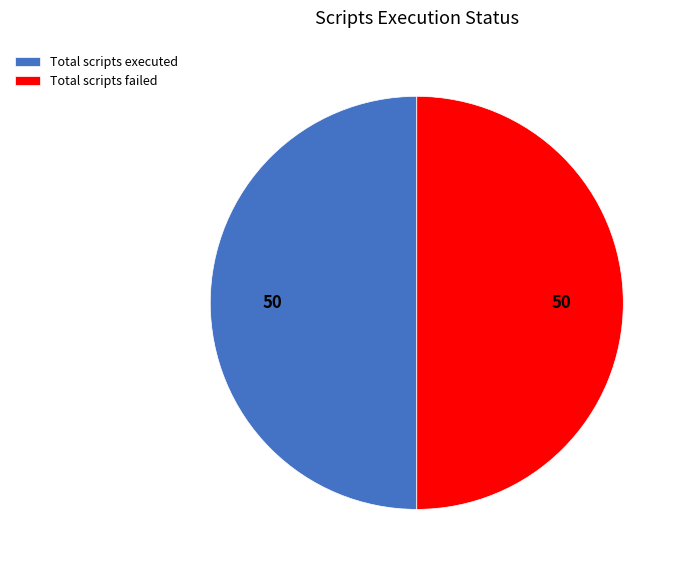

Is the sum of Total scripts failed and Total scripts executed greater than half?

Yes